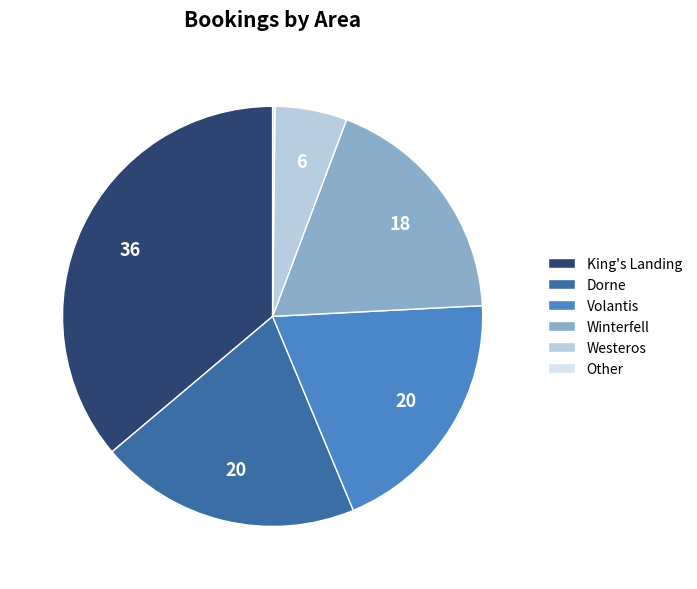

Which category has the biggest portion of the pie?

King's Landing